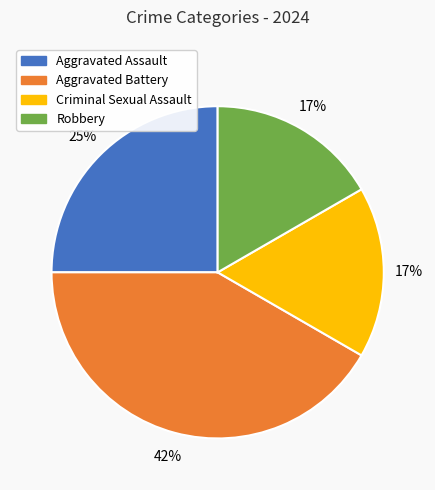

Approximately how many times larger is the value at Criminal Sexual Assault compared to Aggravated Battery?

0.4